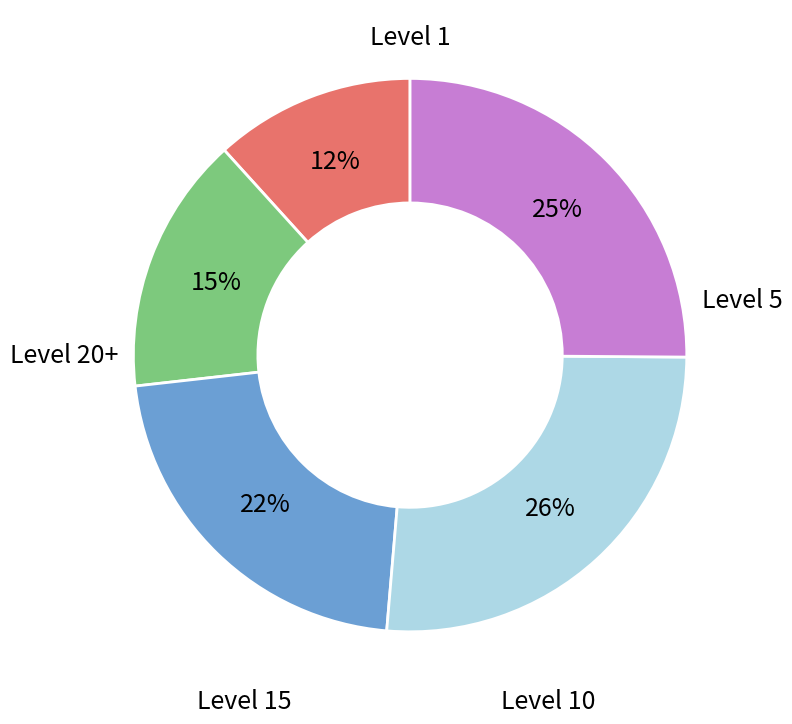

Is there a majority slice in this chart?

No